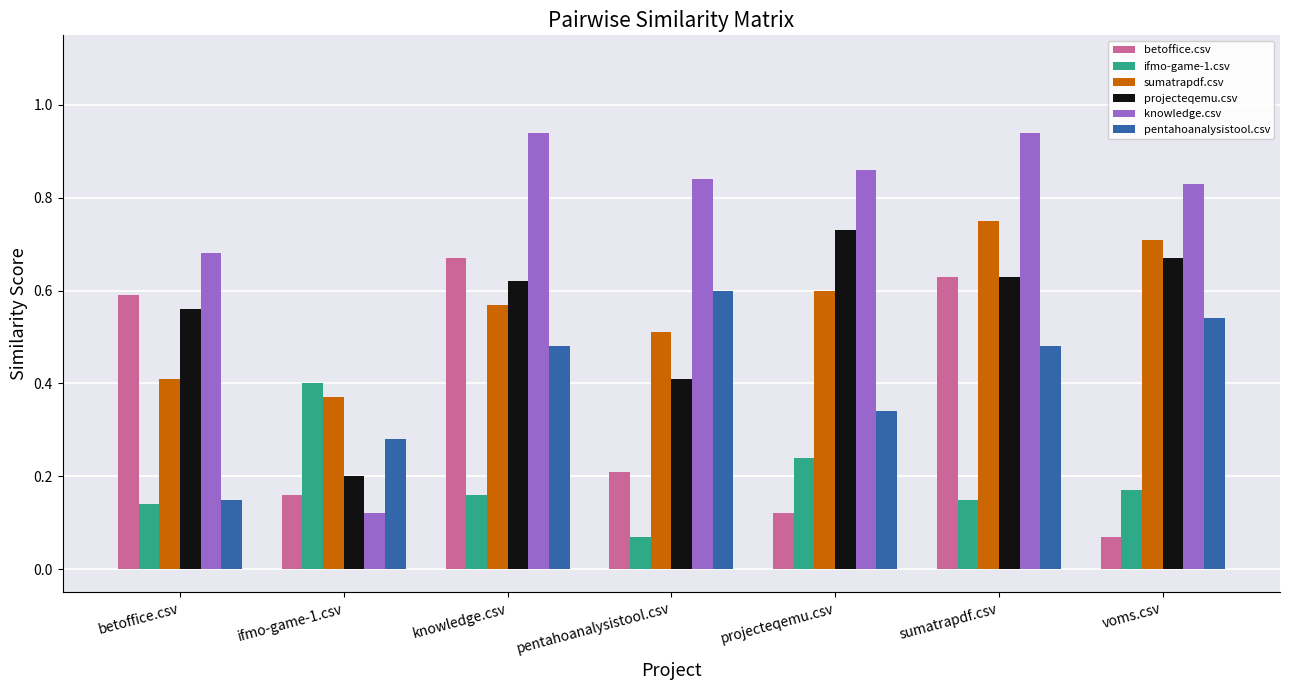

Which category has the highest value in the sumatrapdf.csv series?

sumatrapdf.csv